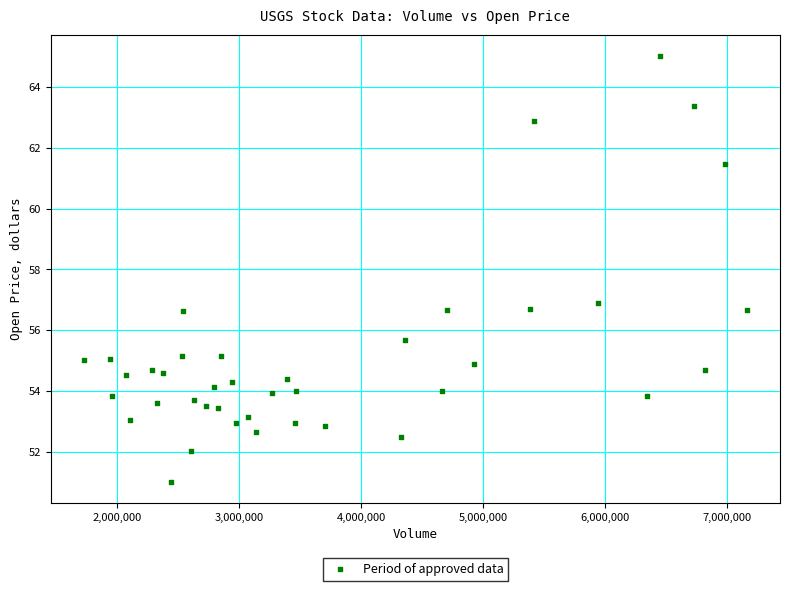

What is the range of X values (max minus min)?

5436358.0